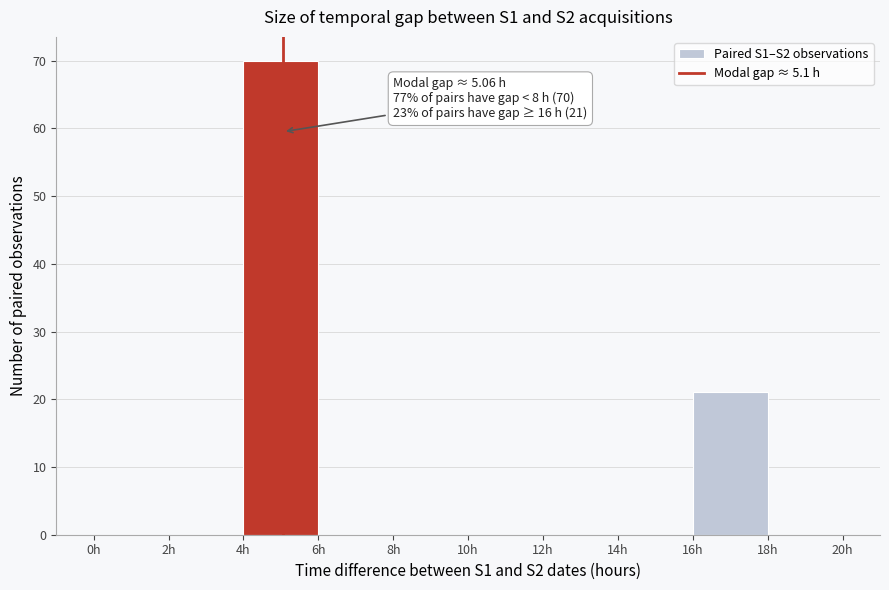

Over which range of the x-axis is the bar tallest?

4 to 6